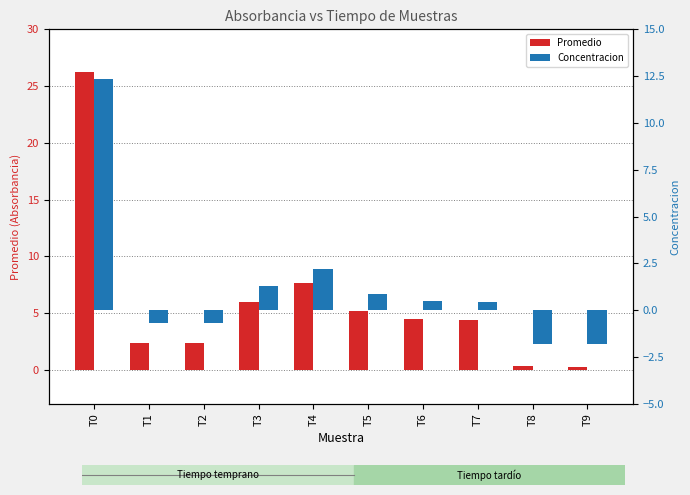

Reading left to right, list all the values displayed in this chart.

Promedio: 26.3	2.4	2.3	6.0	7.7	5.2	4.5	4.4	0.3	0.3
Concentracion: 12.4	-0.7	-0.7	1.3	2.2	0.9	0.5	0.4	-1.8	-1.8